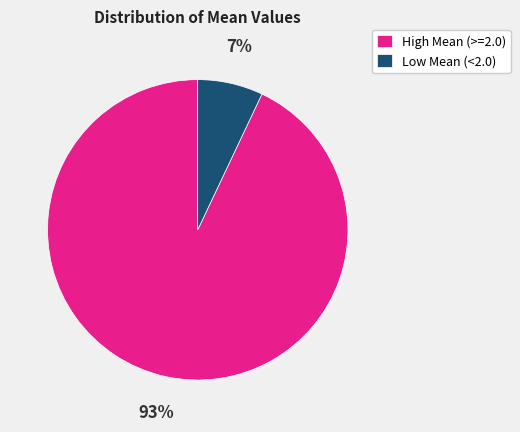

Is there a majority slice in this chart?

Yes